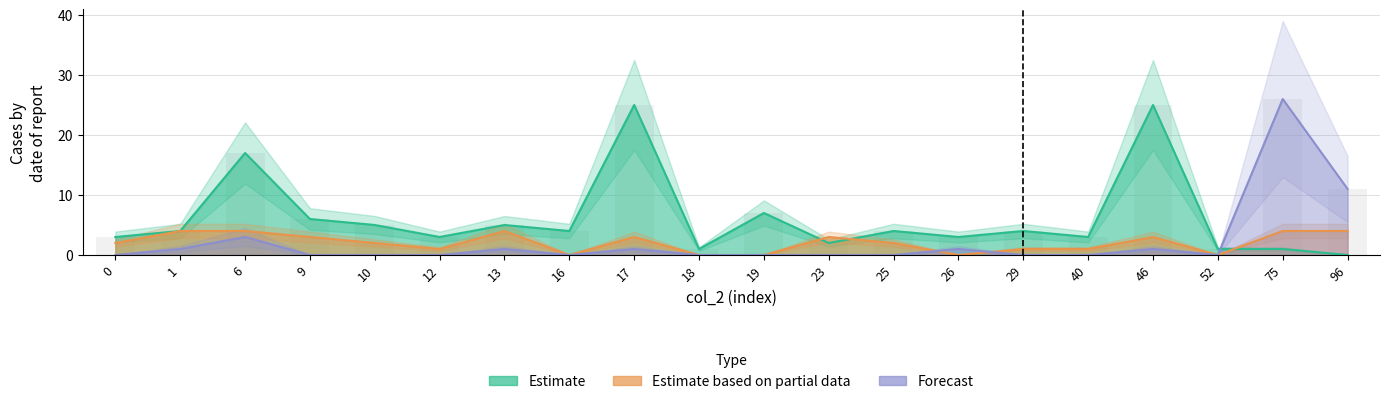

Reading left to right, what are all the values shown in this chart?

col_5: 0=0	1=1	6=3	9=0	10=0	12=0	13=1	16=0	17=1	18=0	19=0	23=0	25=0	26=1	29=0	40=0	46=1	52=0	75=26	96=11
col_3: 0=3	1=4	6=17	9=6	10=5	12=3	13=5	16=4	17=25	18=1	19=7	23=2	25=4	26=3	29=4	40=3	46=25	52=1	75=1	96=0
col_4: 0=2	1=4	6=4	9=3	10=2	12=1	13=4	16=0	17=3	18=0	19=0	23=3	25=2	26=0	29=1	40=1	46=3	52=0	75=4	96=4